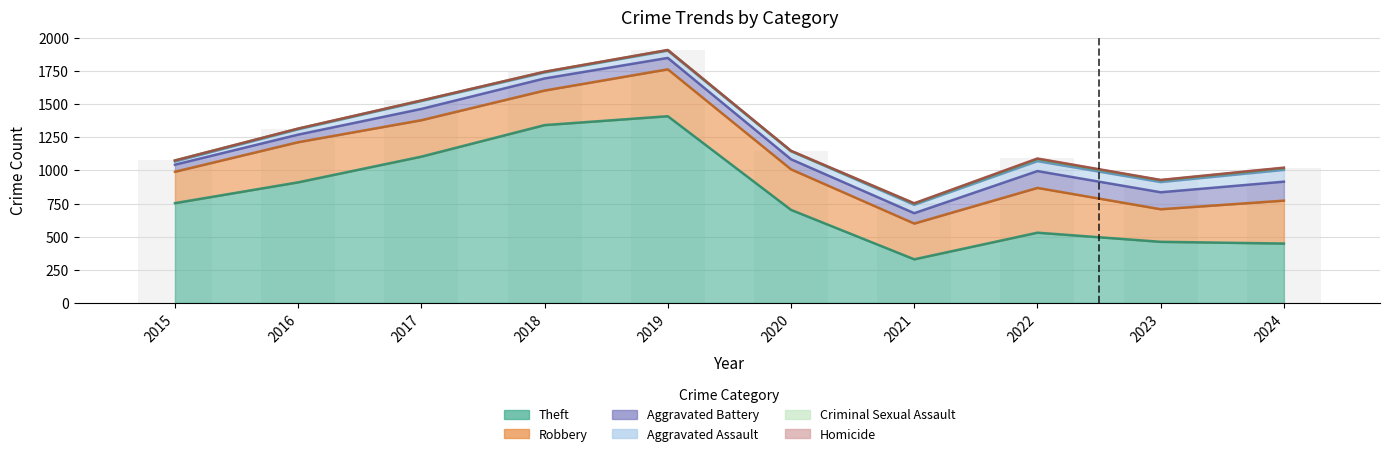

Which series has the largest range (max minus min)?

Theft